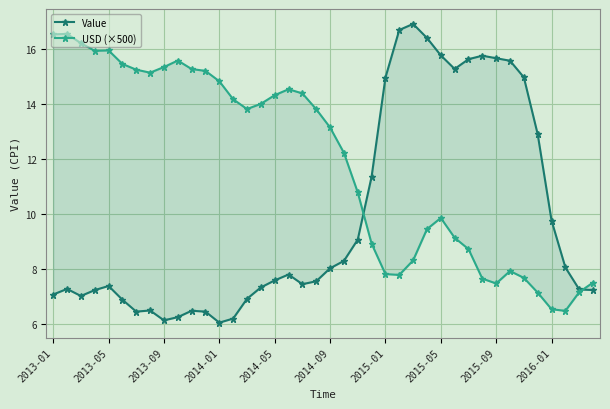

At which category does Value reach its first local valley?

2013-09